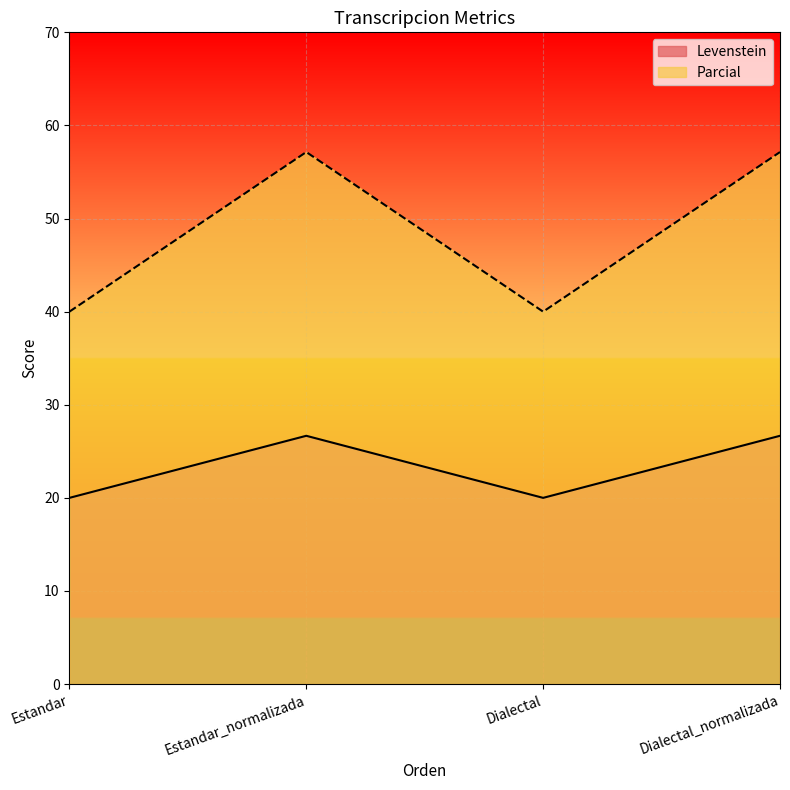

True or false: Parcial and Levenstein cross at least once.

False